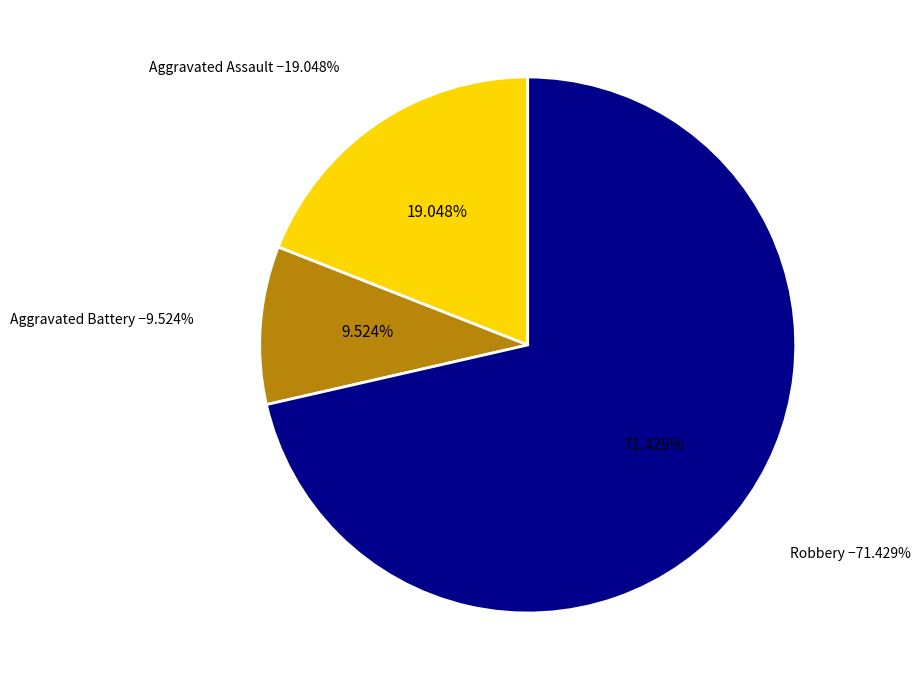

To the nearest percent, what portion does Aggravated Assault represent?

19%